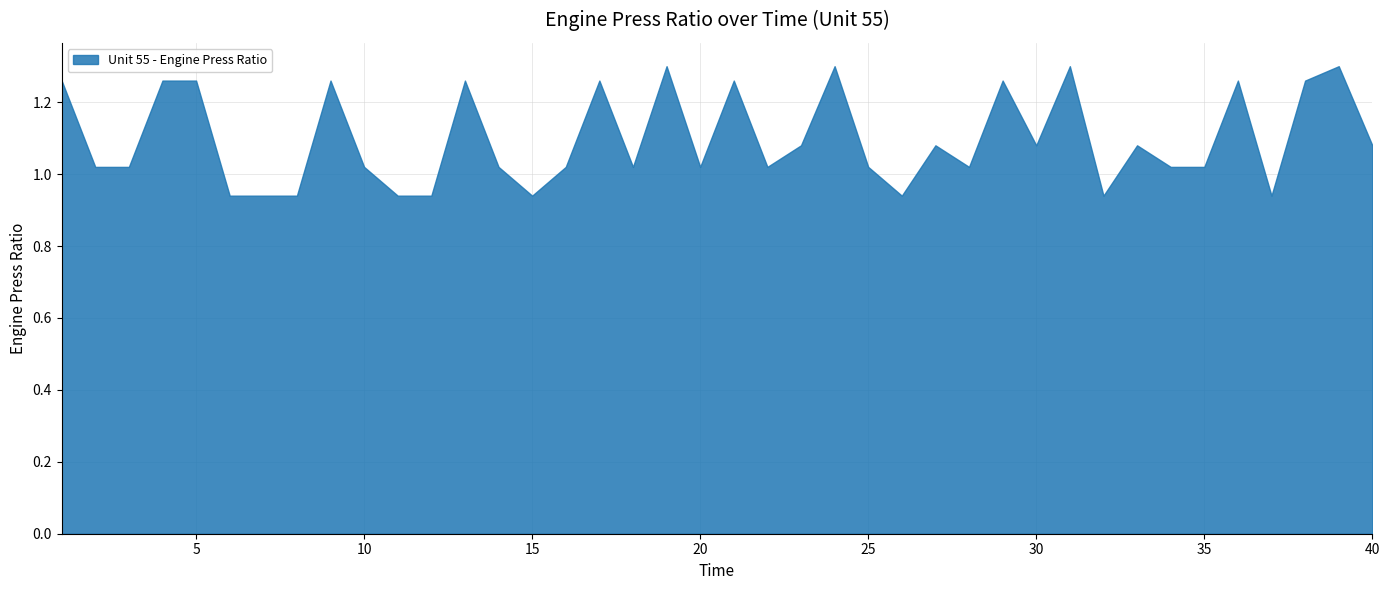

What is the value of the 33rd point from the left?

1.1